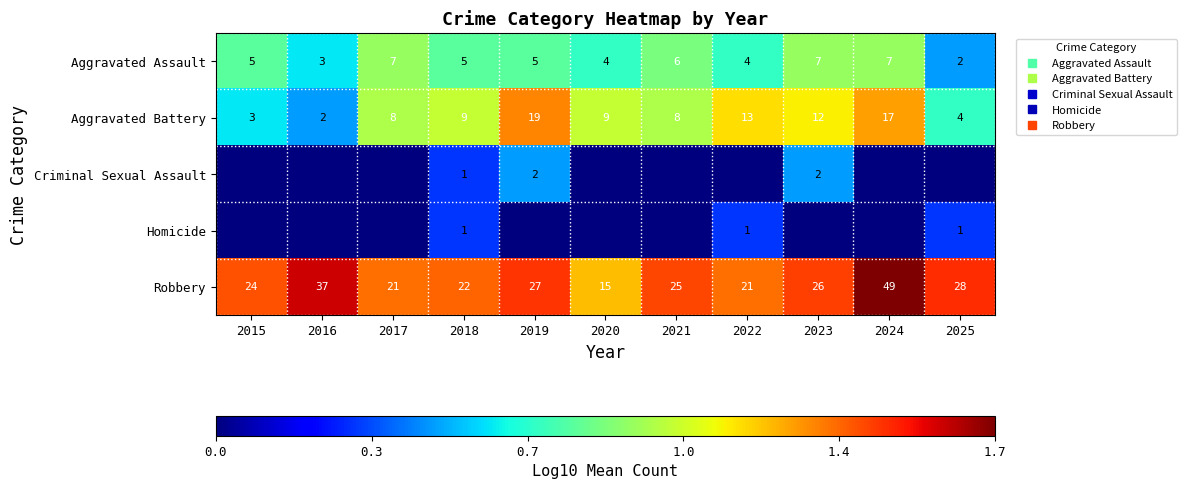

At 2025, list the series in order from smallest to largest.

Criminal Sexual Assault, Homicide, Aggravated Assault, Aggravated Battery, Robbery